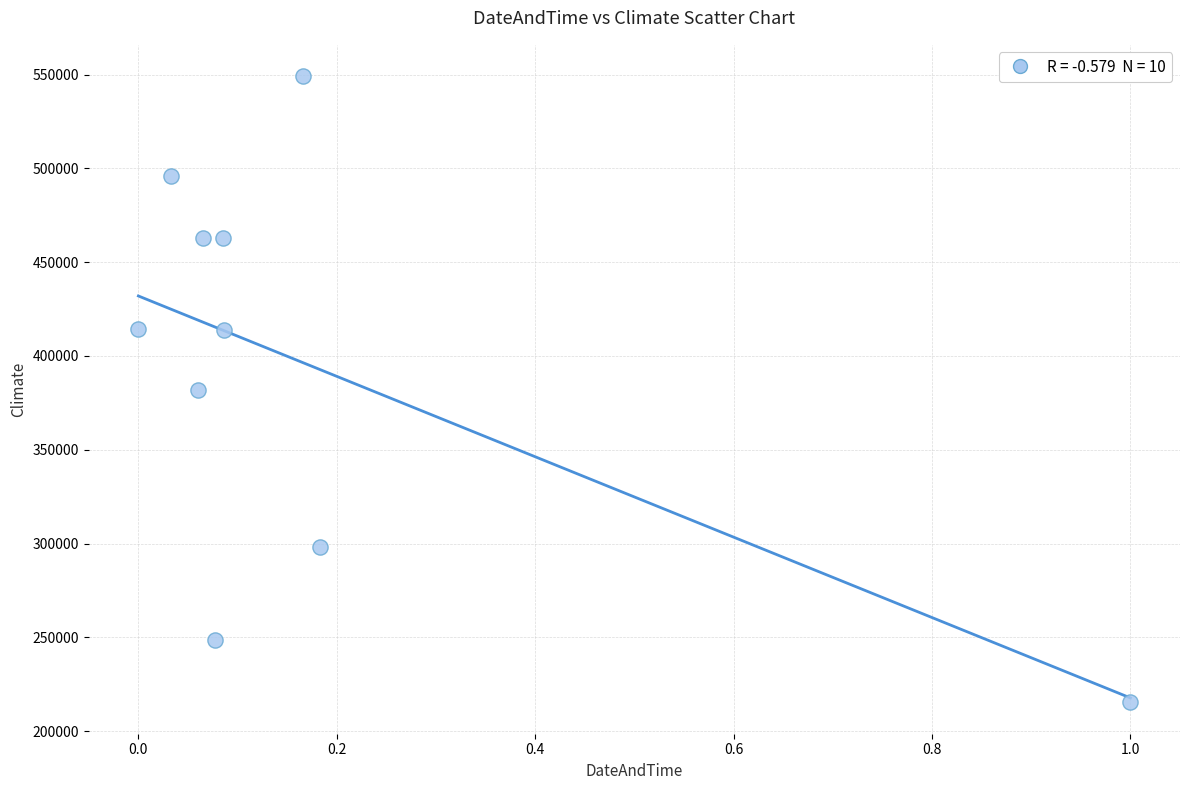

What is the average Y value?

394366